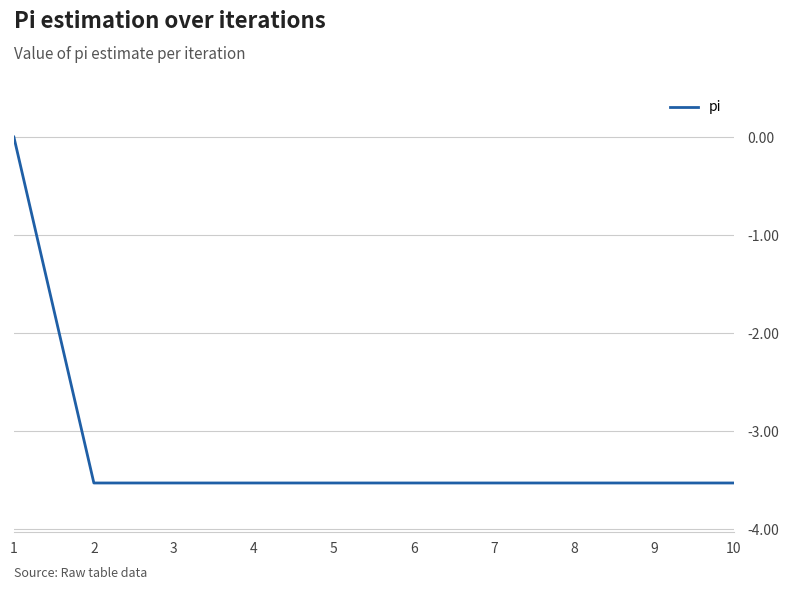

What is the minimum value shown in the chart?

-3.5